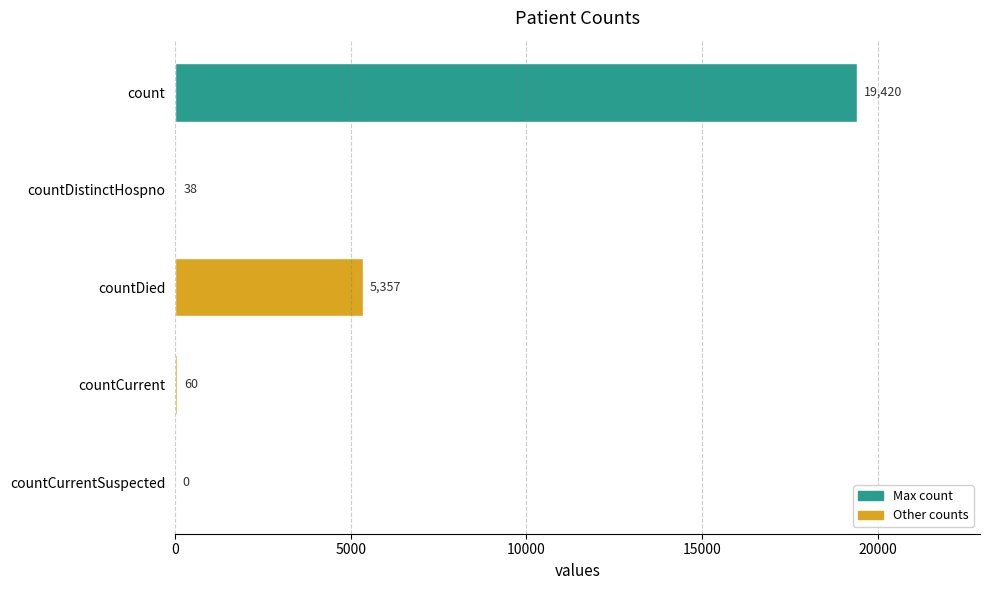

How many distinct data groups are displayed?

1